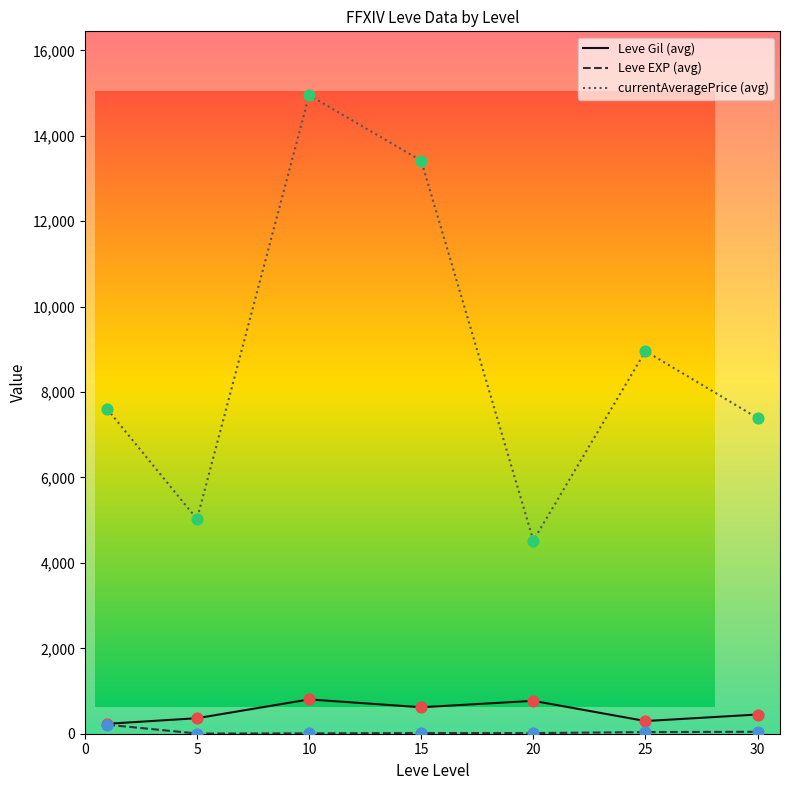

Which series has the largest range (max minus min)?

currentAveragePrice (avg)